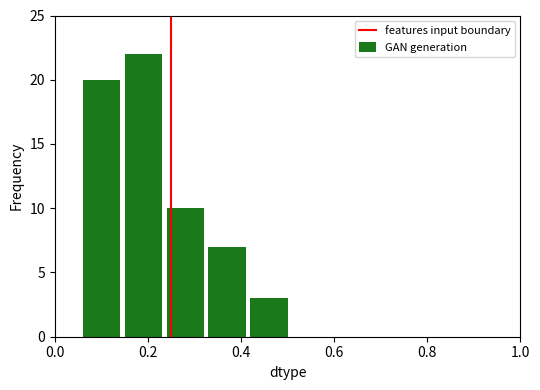

What is the difference between the second highest and second lowest values?

13